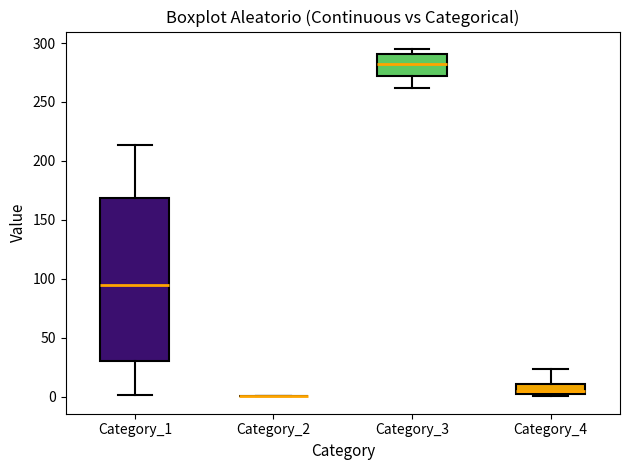

Reading left to right, read every box against the y-axis: the position of its median line, the range the box covers, and the ends of its whiskers. The values are not printed on the chart, so give them approximately, as read against the axis.

Category_1: median 95, box 30 to 170, whiskers 0 to 215
Category_2: box collapsed to a line at 0, whiskers 0 to 0
Category_3: median 280, box 270 to 290, whiskers 260 to 295
Category_4: median 5, box 0 to 10, whiskers 0 (just below the box's lower edge) to 25